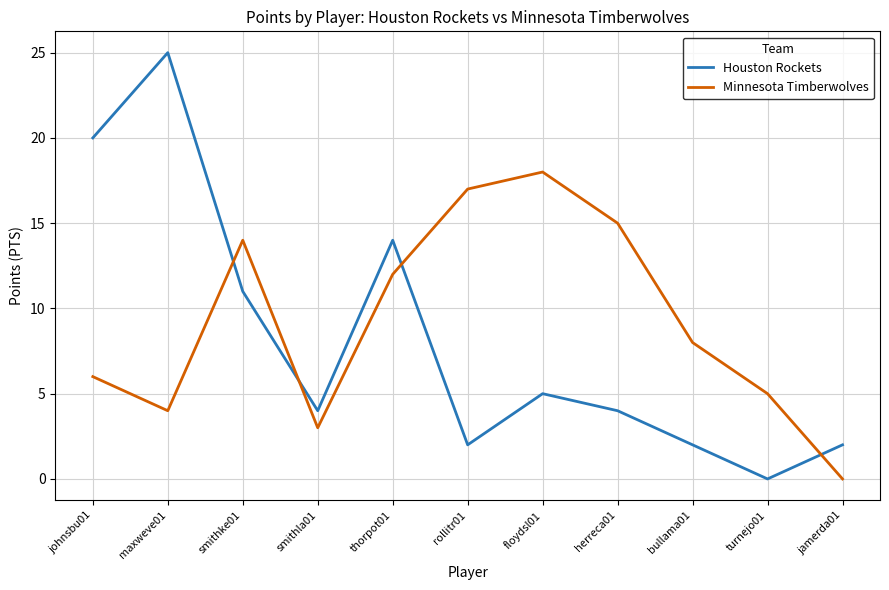

At which label does Minnesota Timberwolves reach its peak?

floydsl01